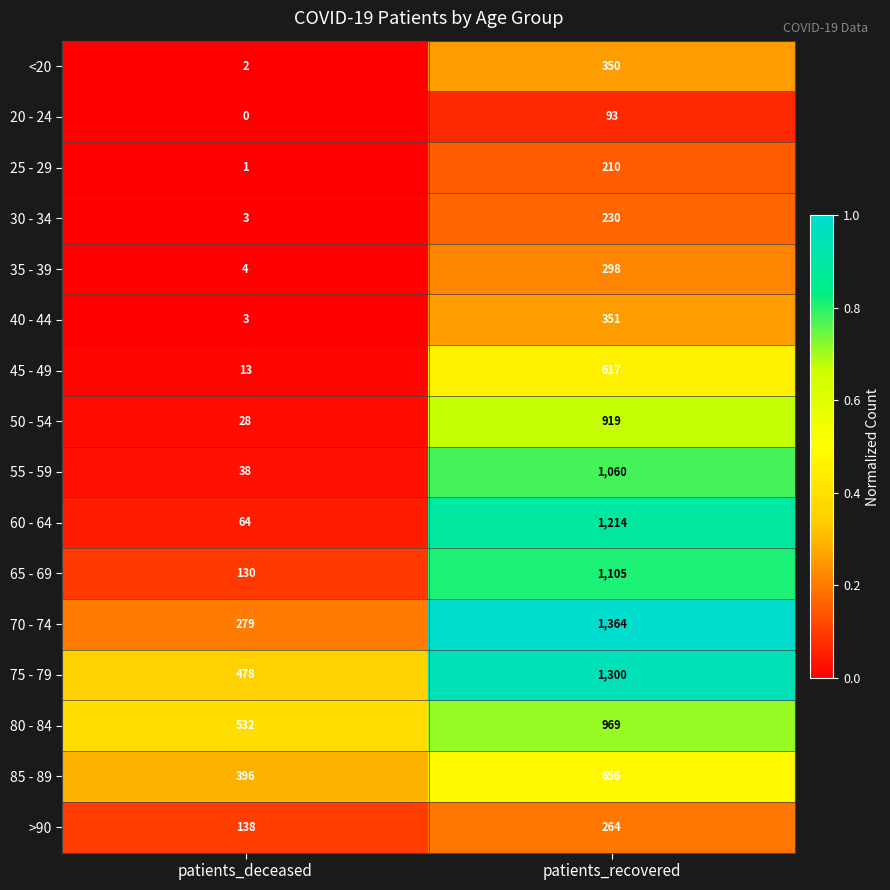

List the series in order of their peak value, lowest first.

20 - 24, 25 - 29, 30 - 34, >90, 35 - 39, <20, 40 - 44, 45 - 49, 85 - 89, 50 - 54, 80 - 84, 55 - 59, 65 - 69, 60 - 64, 75 - 79, 70 - 74